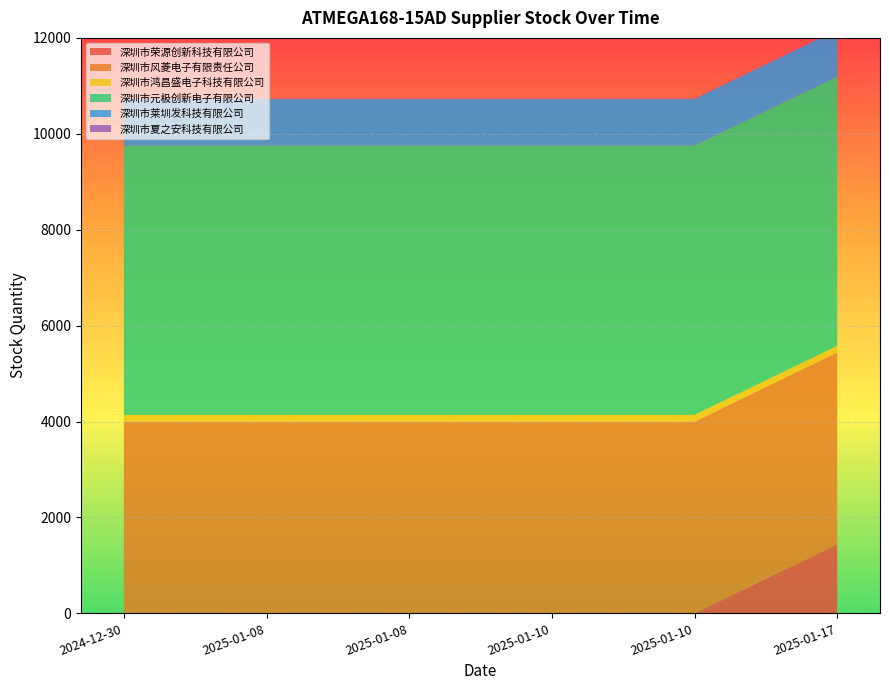

Reading left to right, list all the values displayed in this chart.

深圳市荣源创新科技有限公司: 2024-12-30=0	2025-01-08=0	2025-01-08=0	2025-01-10=0	2025-01-10=0	2025-01-17=1440
深圳市风菱电子有限责任公司: 2024-12-30=4000	2025-01-08=4000	2025-01-08=4000	2025-01-10=4000	2025-01-10=4000	2025-01-17=4000
深圳市鸿昌盛电子科技有限公司: 2024-12-30=138	2025-01-08=138	2025-01-08=138	2025-01-10=138	2025-01-10=138	2025-01-17=138
深圳市元极创新电子有限公司: 2024-12-30=5616	2025-01-08=5616	2025-01-08=5616	2025-01-10=5616	2025-01-10=5616	2025-01-17=5616
深圳市莱圳发科技有限公司: 2024-12-30=968	2025-01-08=968	2025-01-08=968	2025-01-10=968	2025-01-10=968	2025-01-17=968
深圳市夏之安科技有限公司: 2024-12-30=13	2025-01-08=13	2025-01-08=13	2025-01-10=13	2025-01-10=13	2025-01-17=13